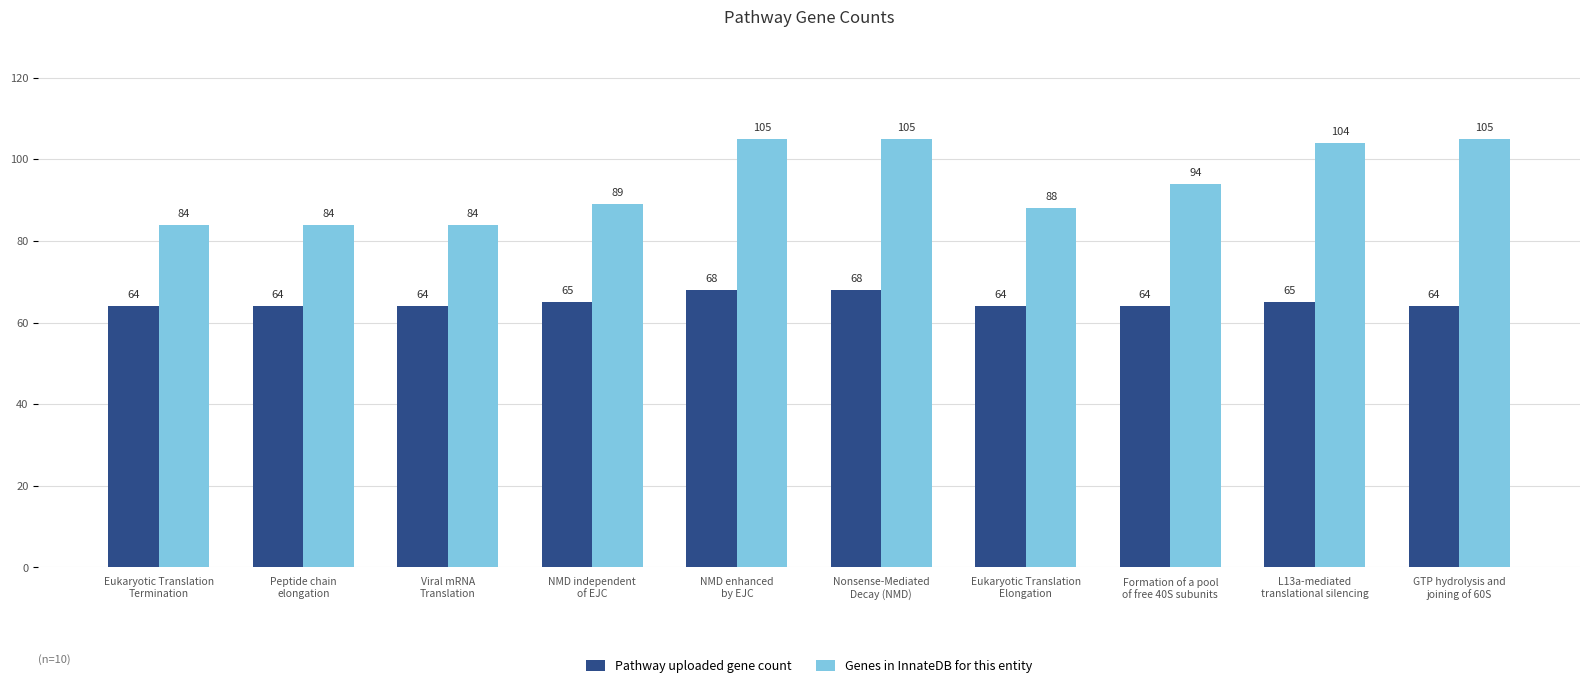

How many bars are there in total?

20